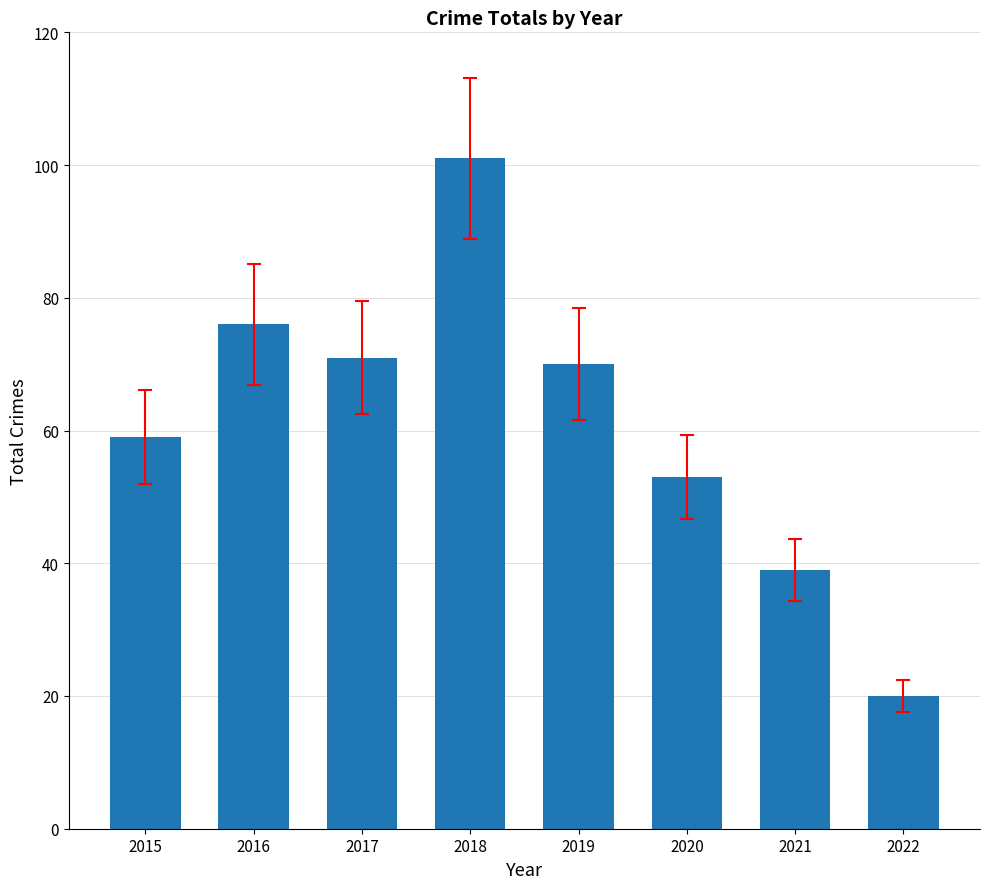

What is the change in value from 2021 to 2022?

-19